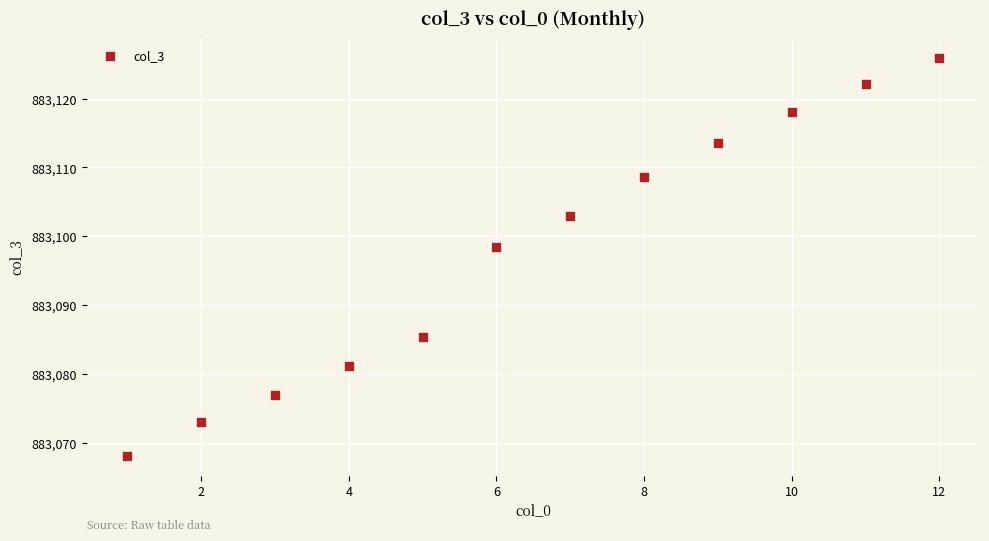

What is the range of X values (max minus min)?

11.0